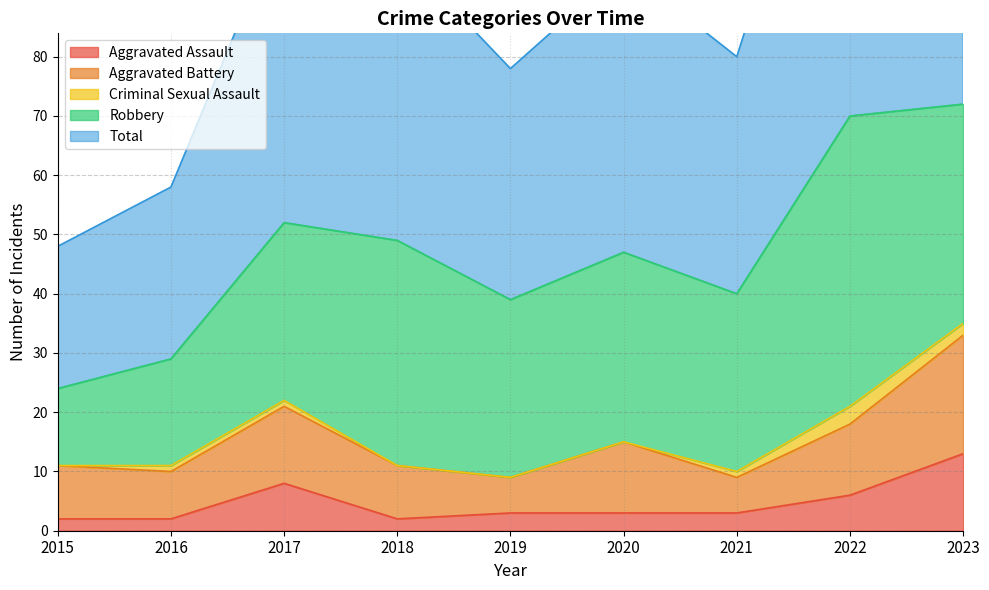

Between 2019 and 2016, which is larger?

2019